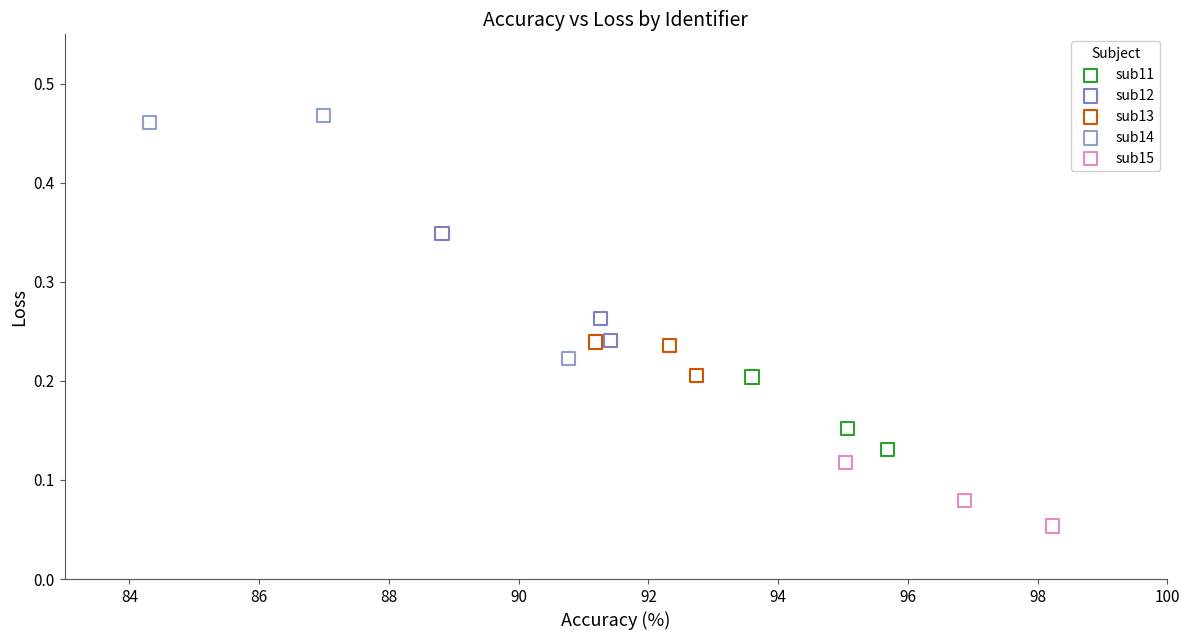

Which series contains the lowest Y value?

sub15